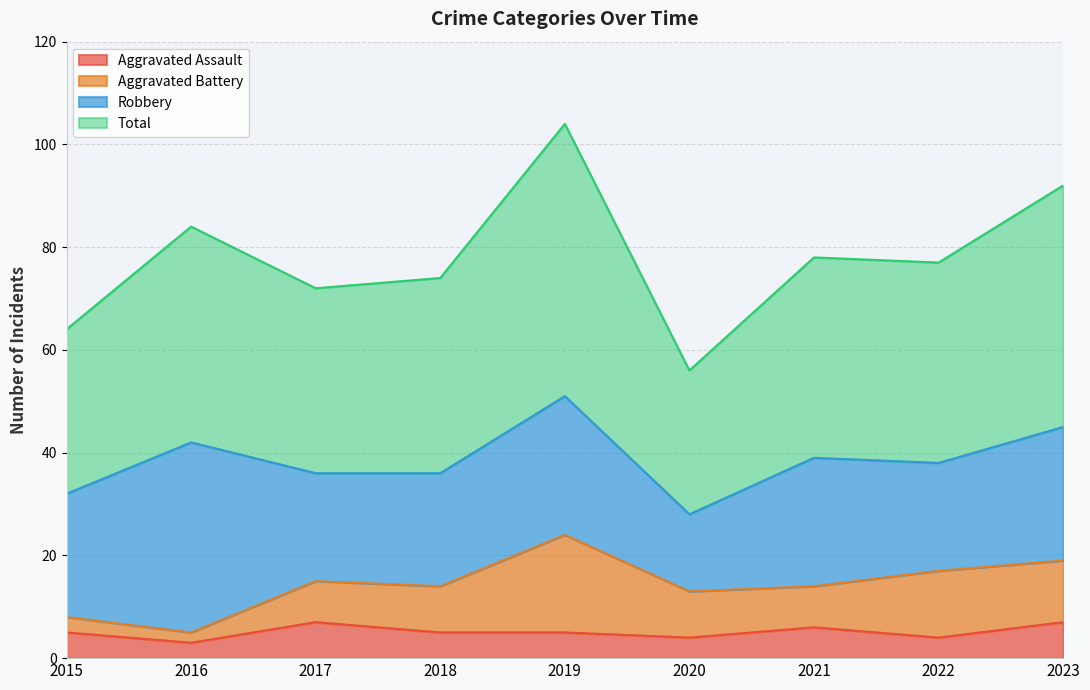

The value of Aggravated Assault at 2017 is 7. True or false?

True